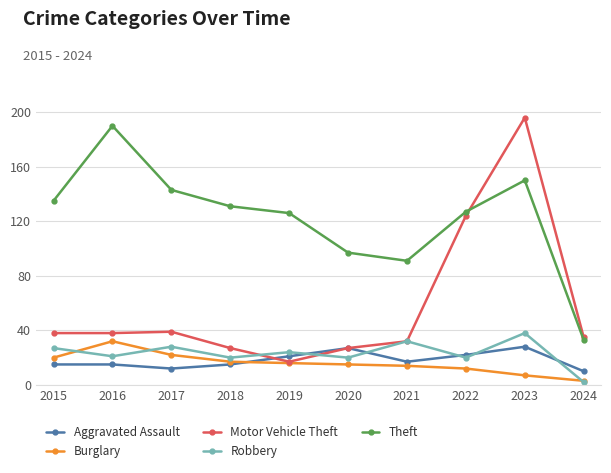

True or false: Theft and Robbery cross at least once.

False